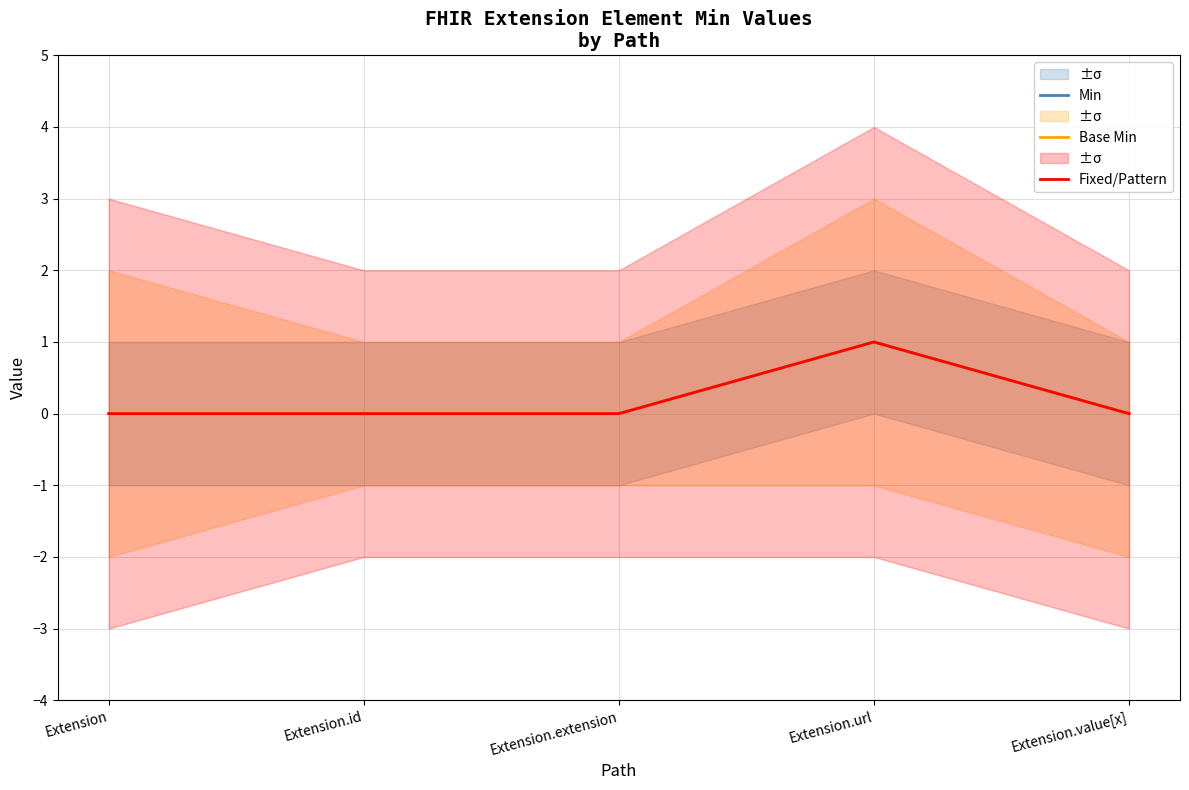

At Extension.id, list the series in order from largest to smallest.

Min, Base Min, Fixed/Pattern